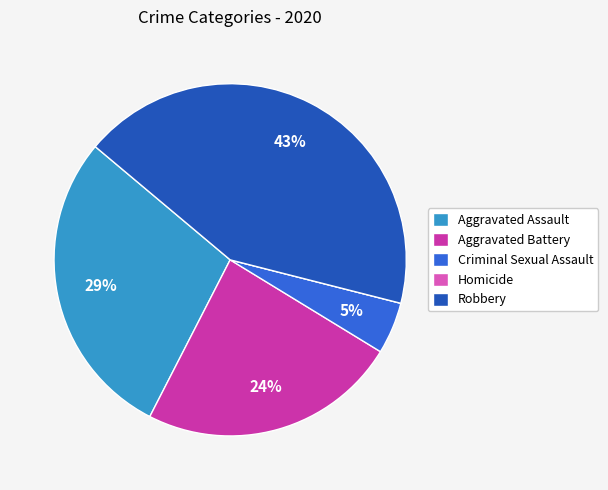

Which has a higher value, Aggravated Assault or Criminal Sexual Assault?

Aggravated Assault